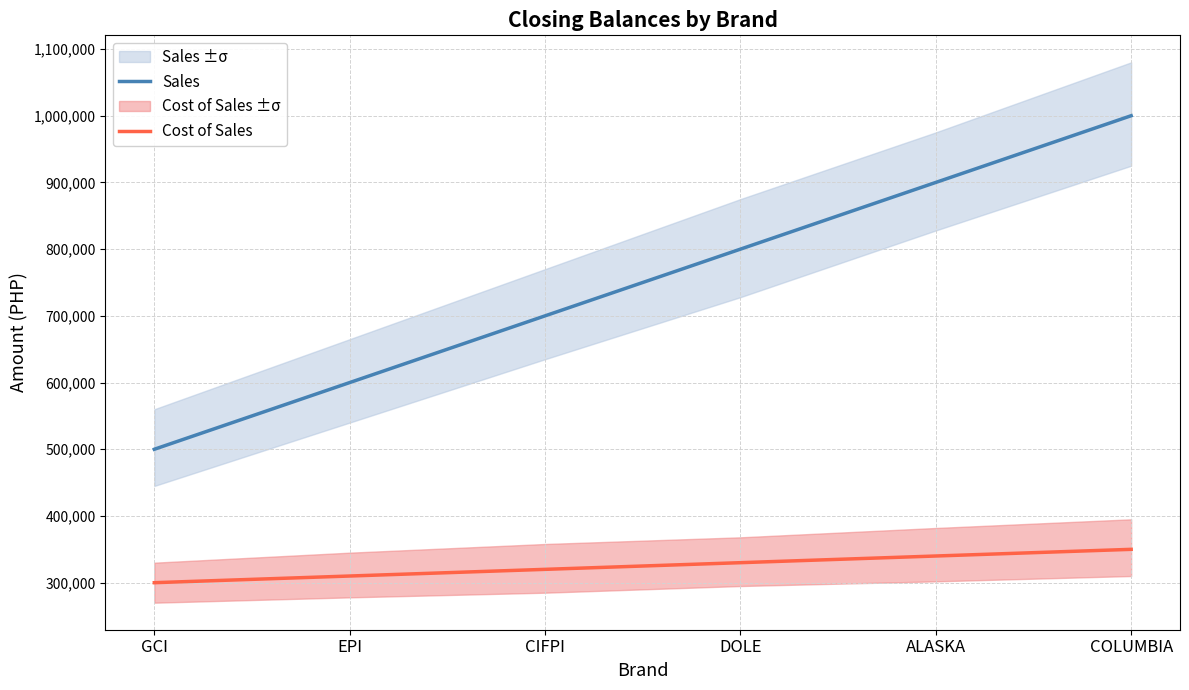

The Sales series shows 728452 at GCI. True or false?

False